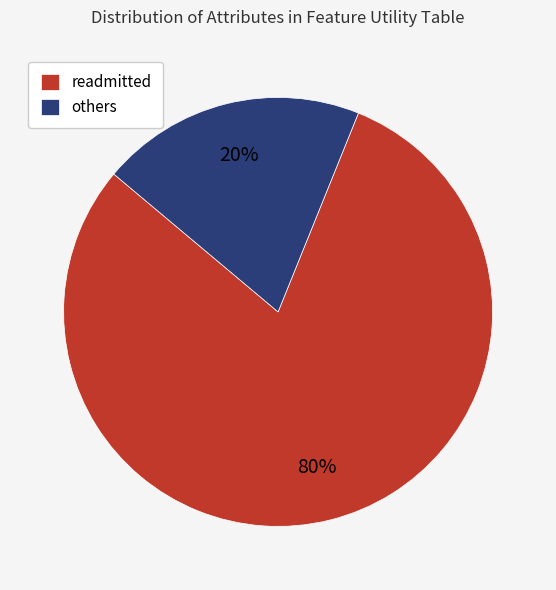

Does others represent more than half of the total?

No